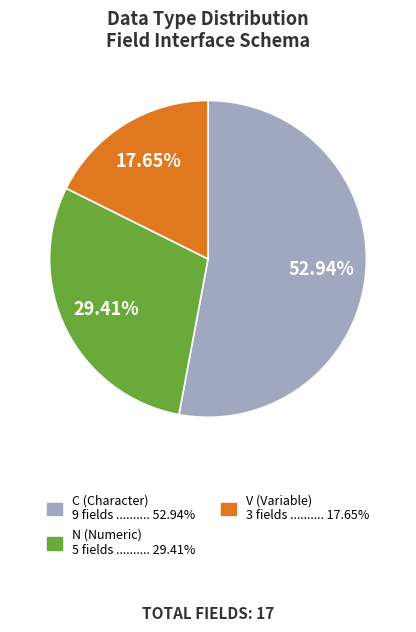

Does any single category account for the majority?

Yes